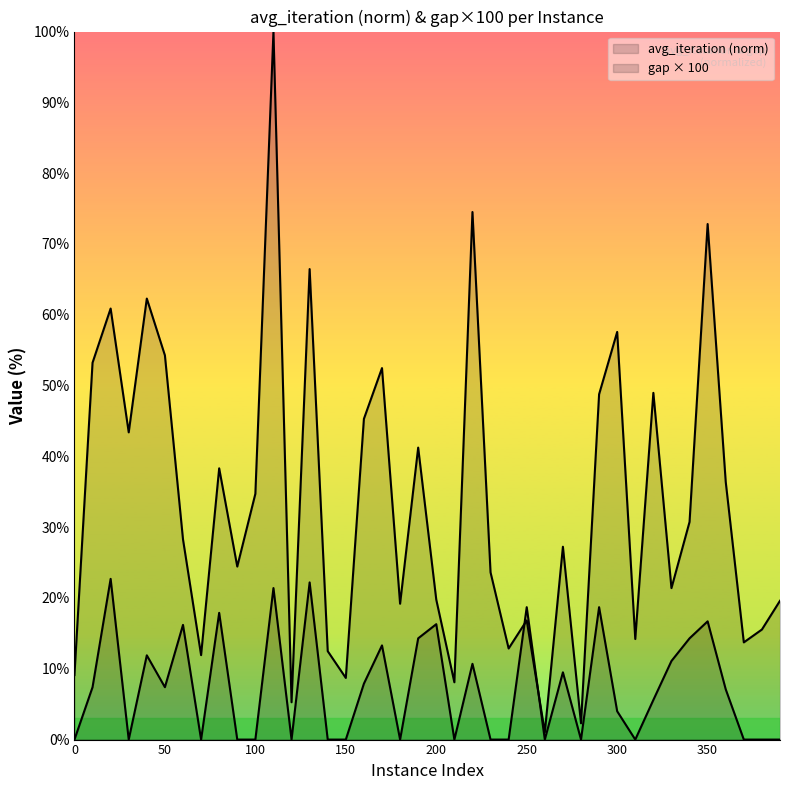

Reading right to left, list all the values displayed in this chart.

avg_iteration: 19.6	15.5	13.7	36.4	72.8	30.7	21.4	49.0	14.2	57.6	48.8	2.3	27.2	1.0	16.8	12.9	23.6	74.5	8.1	19.8	41.2	19.2	52.5	45.3	8.7	12.5	66.5	5.3	100.0	34.7	24.4	38.3	11.9	28.3	54.3	62.3	43.4	60.9	53.2	9.1
gap: 0.0	0.0	0.0	7.1	16.7	14.3	11.1	5.6	0.0	4.0	18.7	0.0	9.5	0.0	18.7	0.0	0.0	10.7	0.0	16.3	14.3	0.0	13.3	7.9	0.0	0.0	22.2	0.0	21.4	0.0	0.0	17.9	0.0	16.2	7.4	11.9	0.0	22.7	7.4	0.0